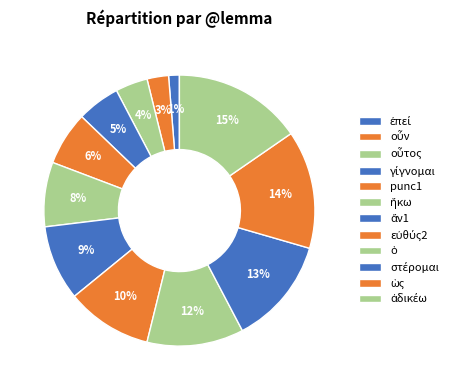

Is it true that ἥκω is 1% of the pie?

False